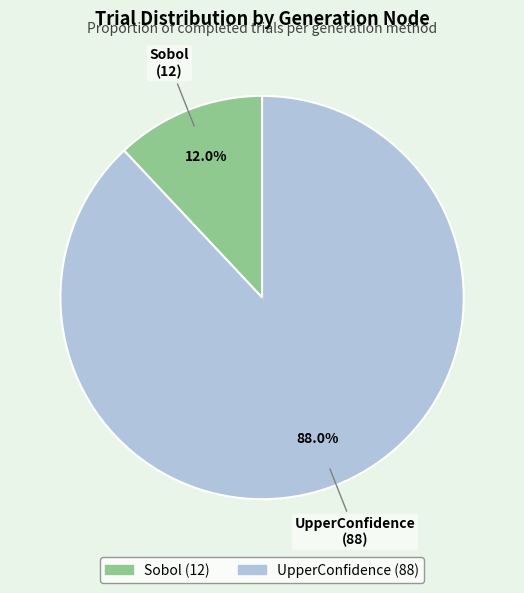

What portion of the pie excludes Sobol?

88.0%